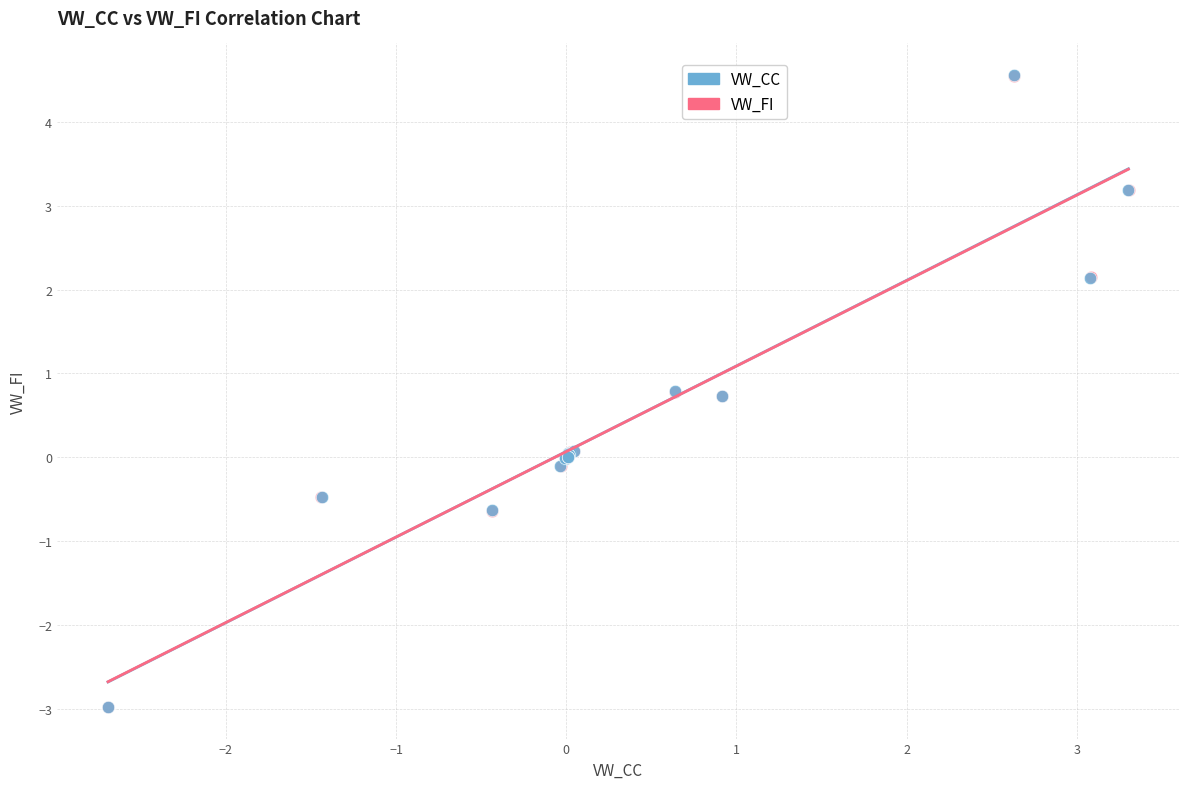

Which series has the largest Y range (max minus min)?

VW_CC